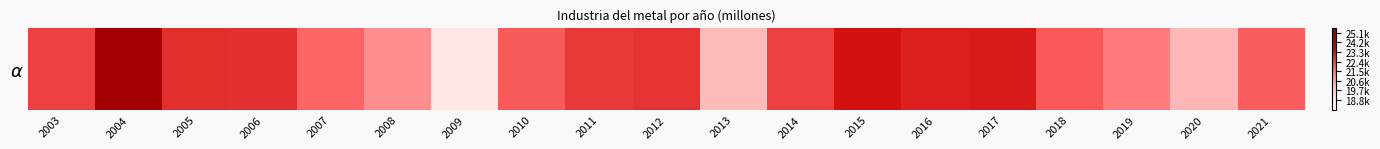

Reading right to left, what are all the values shown in this chart?

21883.1	20186.0	21333.8	21969.2	23121.6	23036.0	23356.9	22441.0	20118.5	22678.8	22577.6	21944.2	18766.5	20950.3	21744.0	22735.6	22764.7	25113.2	22419.6